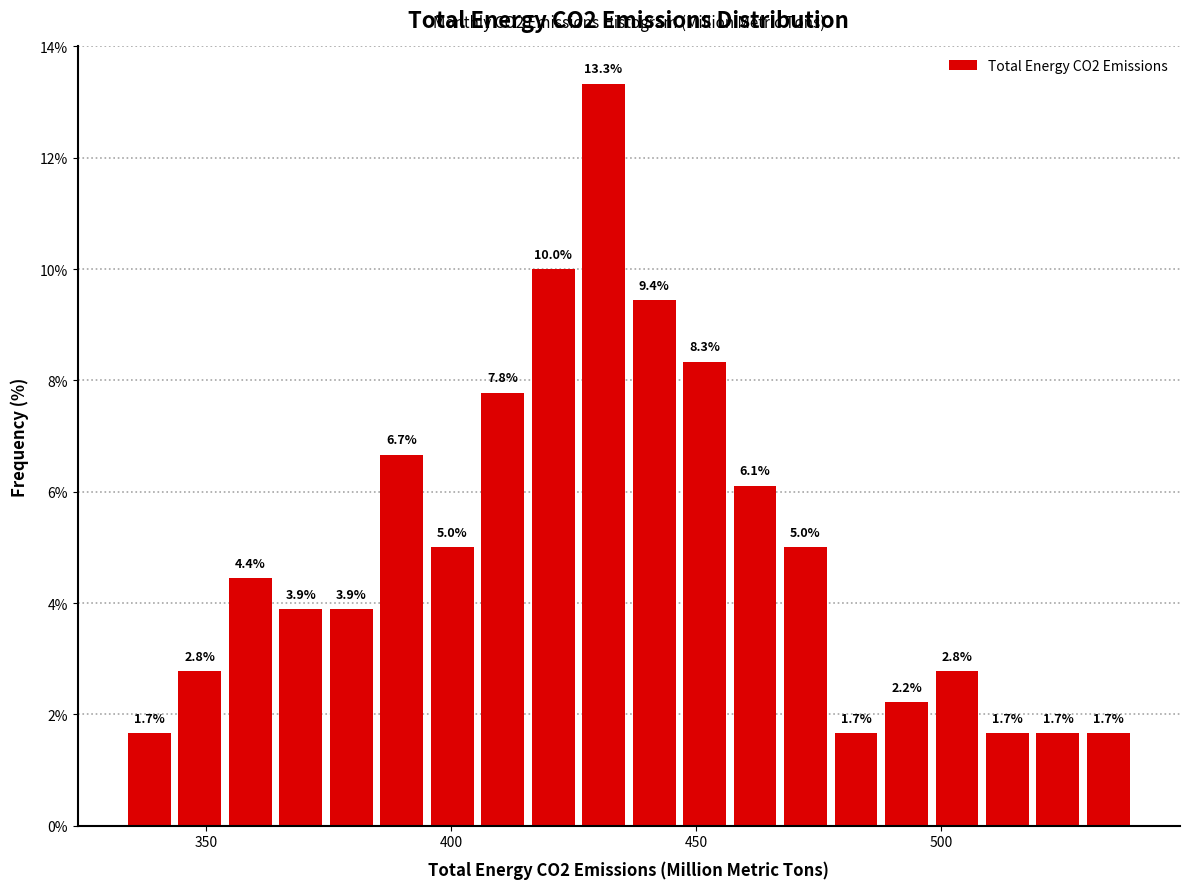

Around what value on the x-axis is the tallest bar? Give the approximate position of its centre, as read against the axis.

430